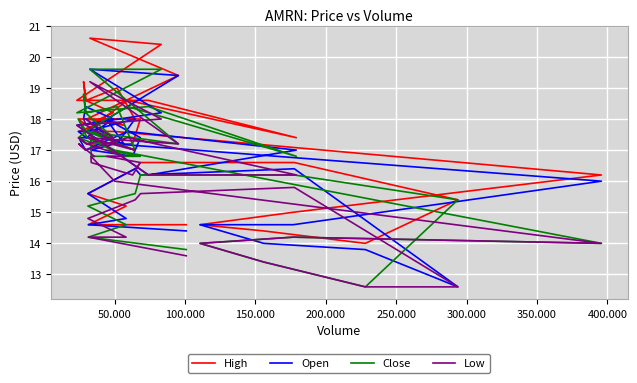

True or false: High has a value of 9.6 at 16.

False